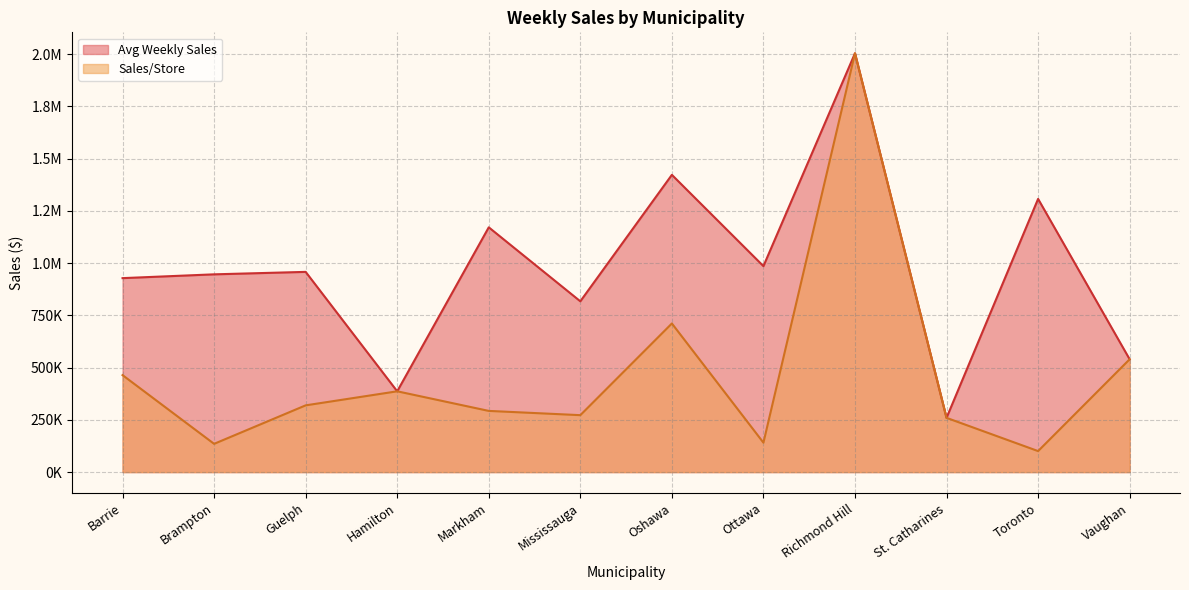

Is it true that Sales/Store equals 446020.8 at Guelph?

False